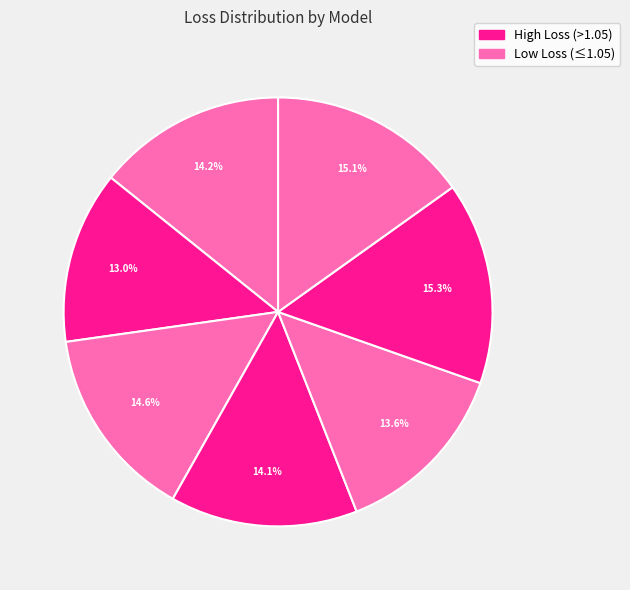

How many slices are in this pie chart?

7